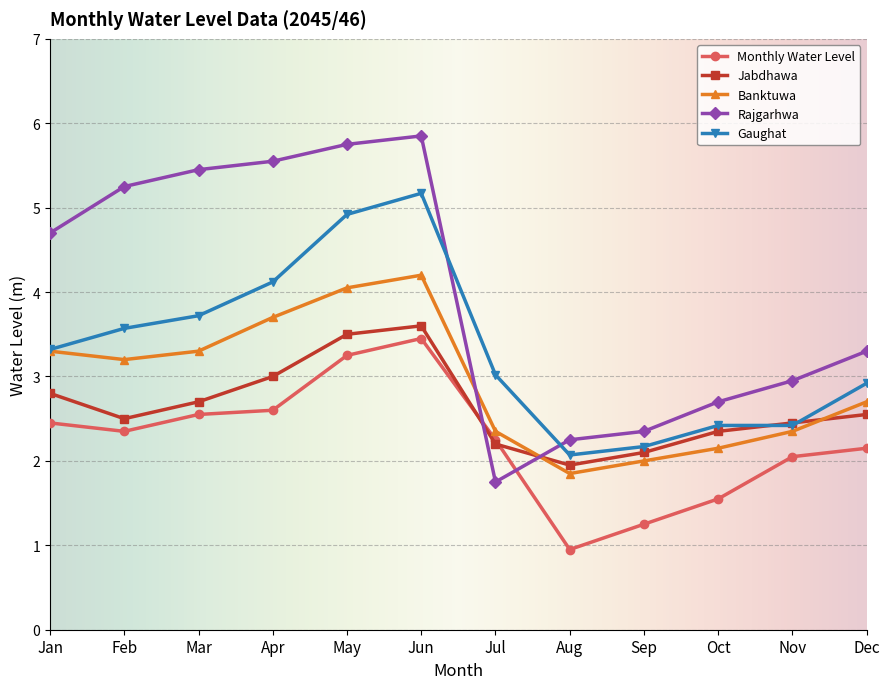

True or false: Rajgarhwa has more than 2 points higher than both neighbors.

False